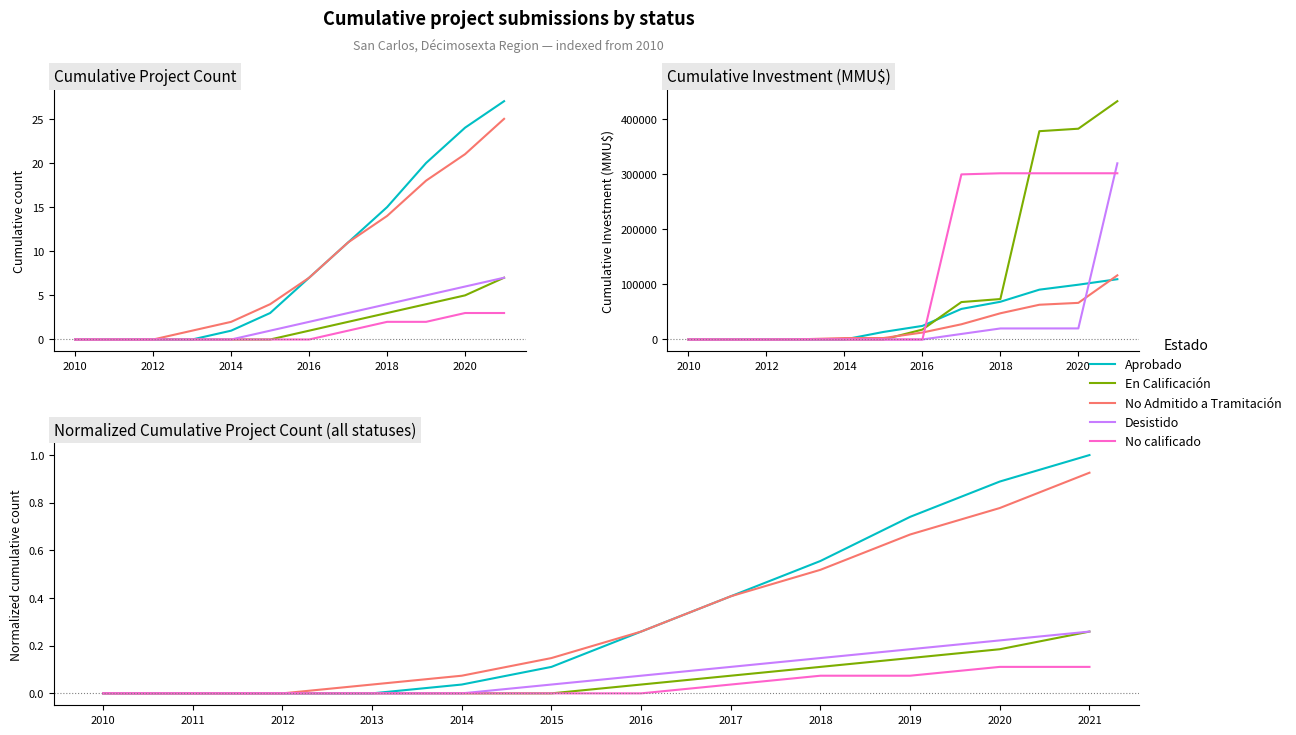

List the series in order of their peak value, lowest first.

No calificado, En Calificación, Desistido, No Admitido a Tramitación, Aprobado